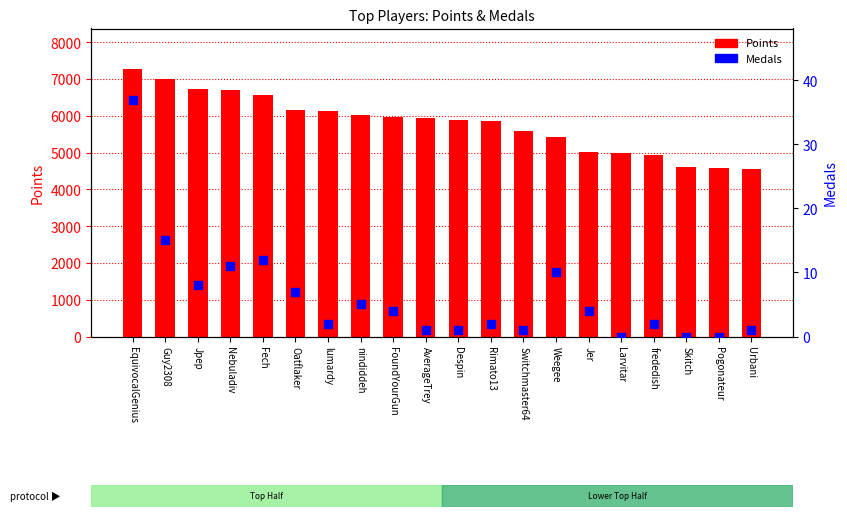

Which series contains the highest Y value?

Points